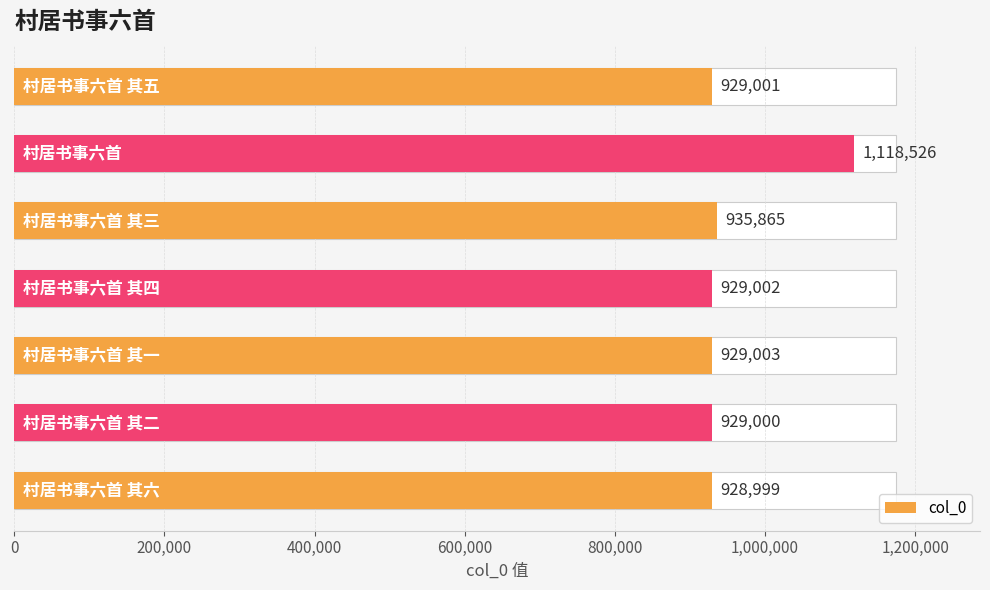

Reading left to right, list all the values displayed in this chart.

0=929001	200,000=1118526	400,000=935865	600,000=929002	800,000=929003	1,000,000=929000	1,200,000=928999